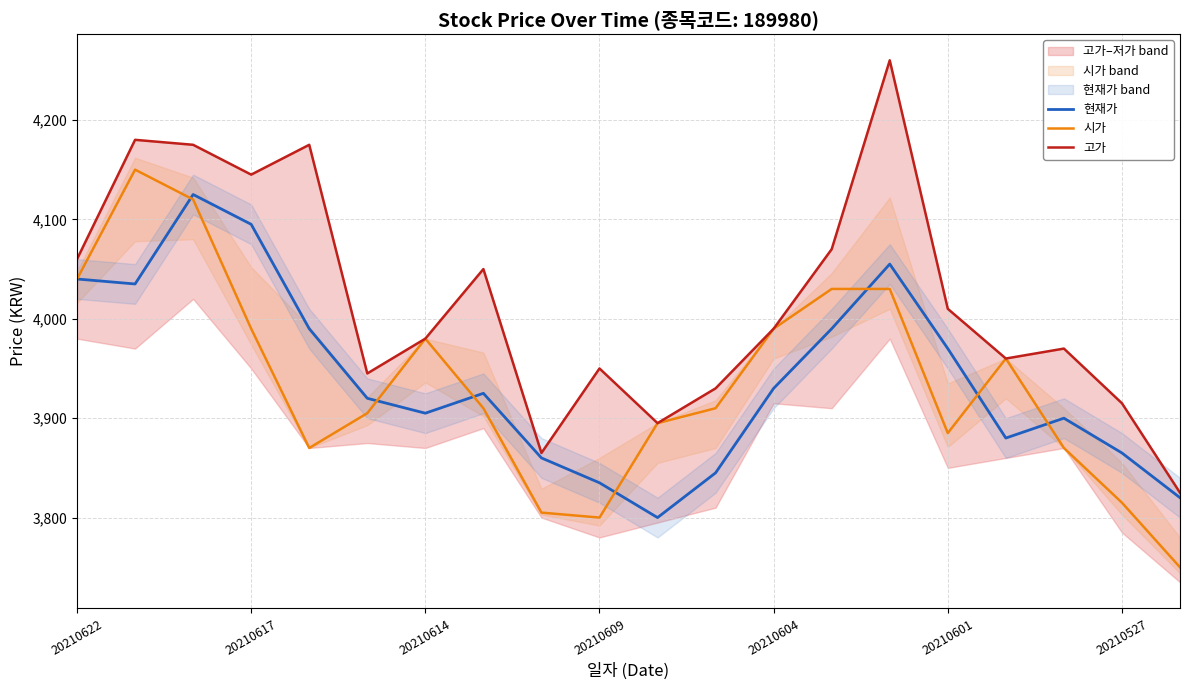

Read the 고가 value at 10, to the nearest 10.

3900